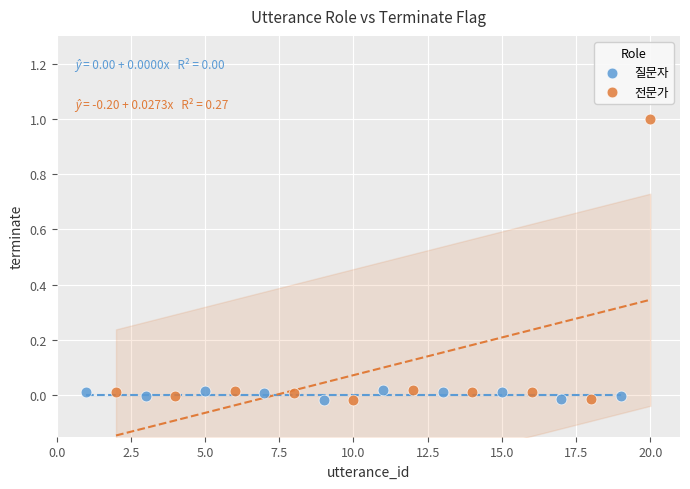

What are all the series names shown in the legend?

질문자, 전문가